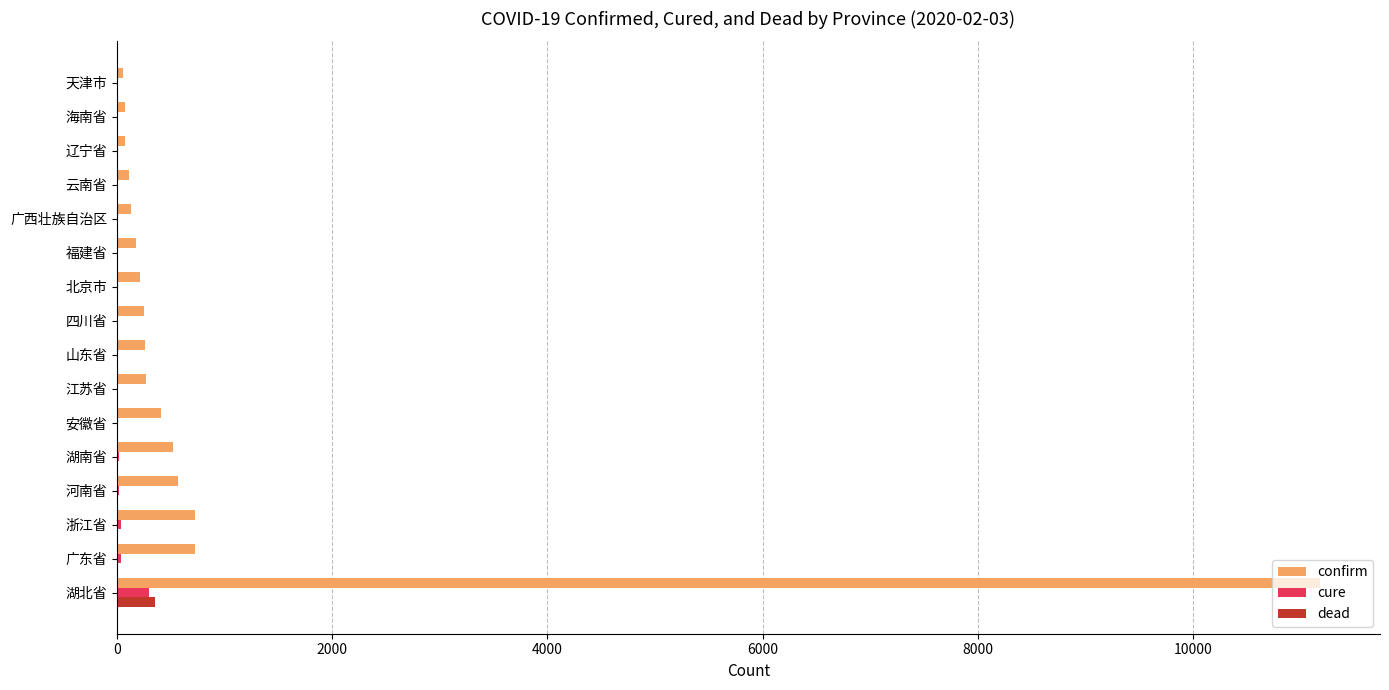

What is the highest value of the confirm series?

11177